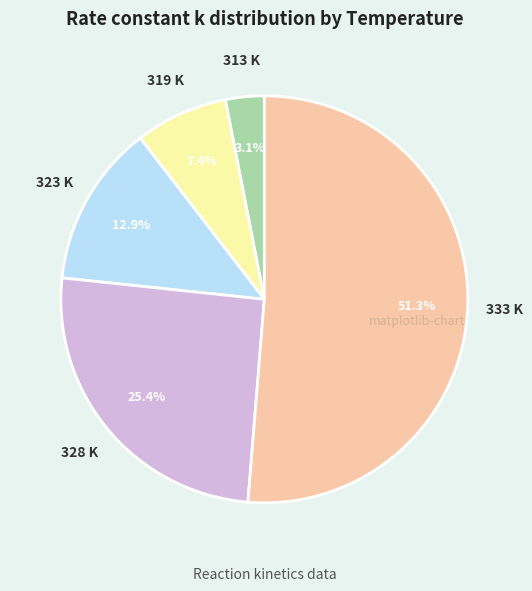

Is there any slice that represents more than half of the pie?

Yes